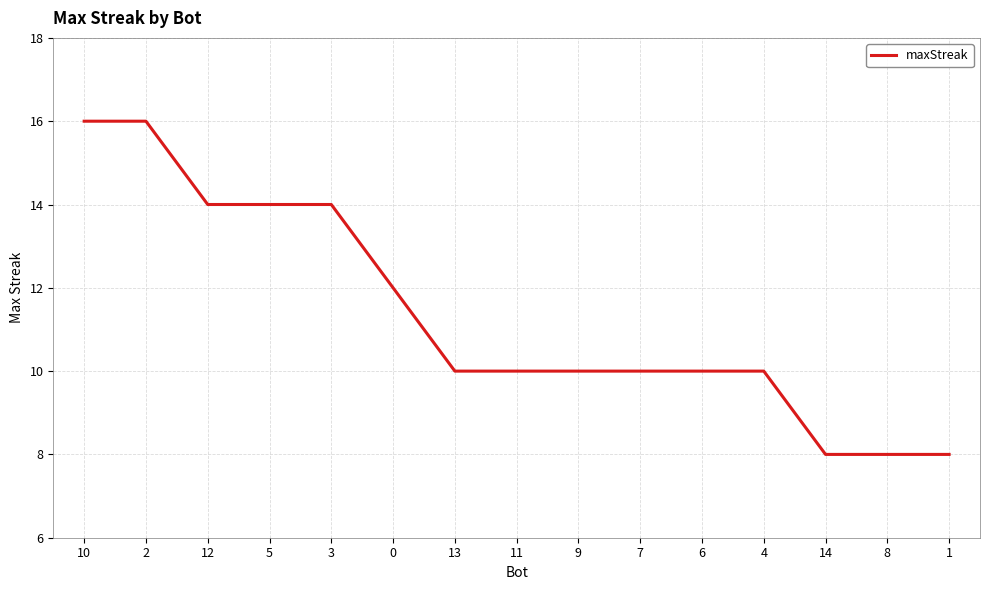

What is the average value?

11